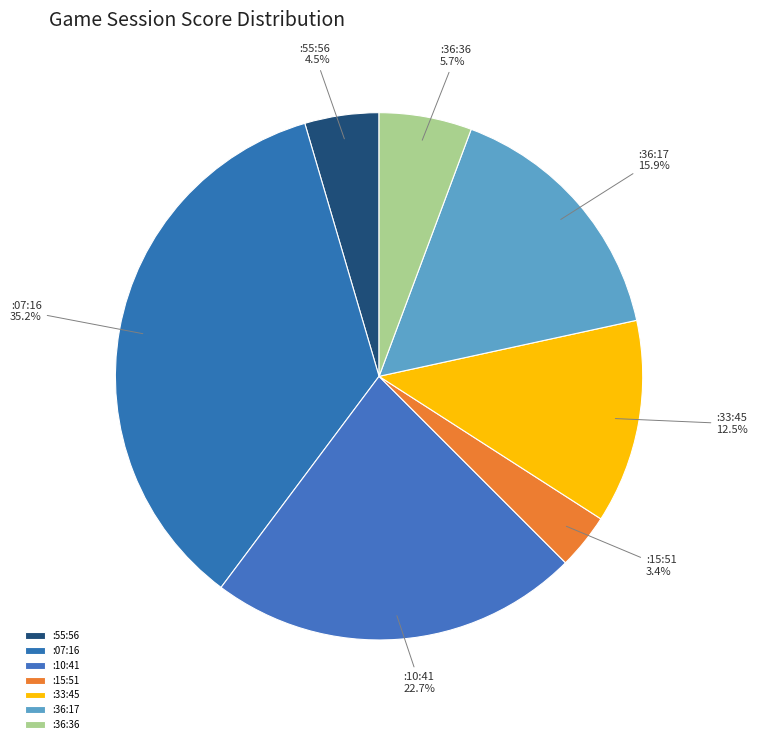

Approximately how many times larger is the value at :36:17 compared to :07:16?

0.5